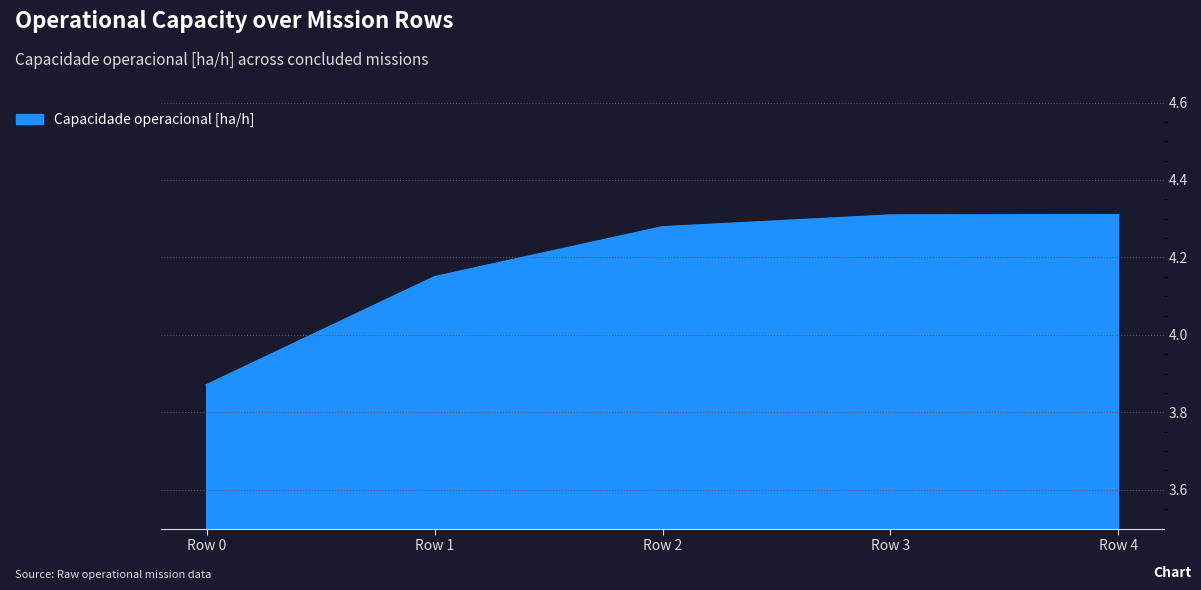

How many values are between 4 and 5?

4